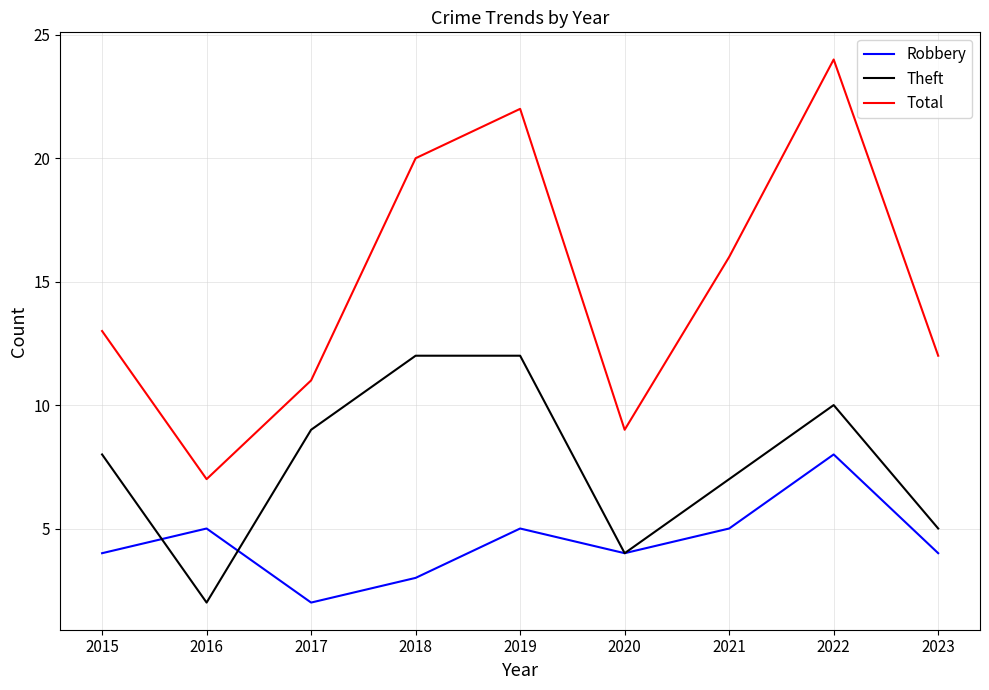

Between 2017 and 2018, which series saw the biggest shift?

Total